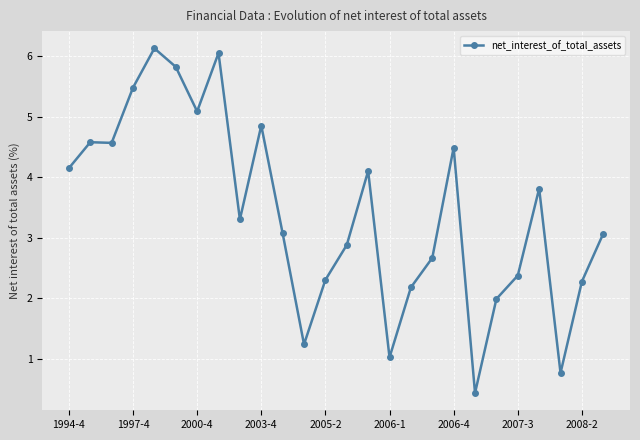

Reading left to right, transcribe all the data shown in this chart.

4.1	4.6	4.6	5.5	6.1	5.8	5.1	6.1	3.3	4.9	3.1	1.2	2.3	2.9	4.1	1.0	2.2	2.7	4.5	0.4	2.0	2.4	3.8	0.8	2.3	3.1